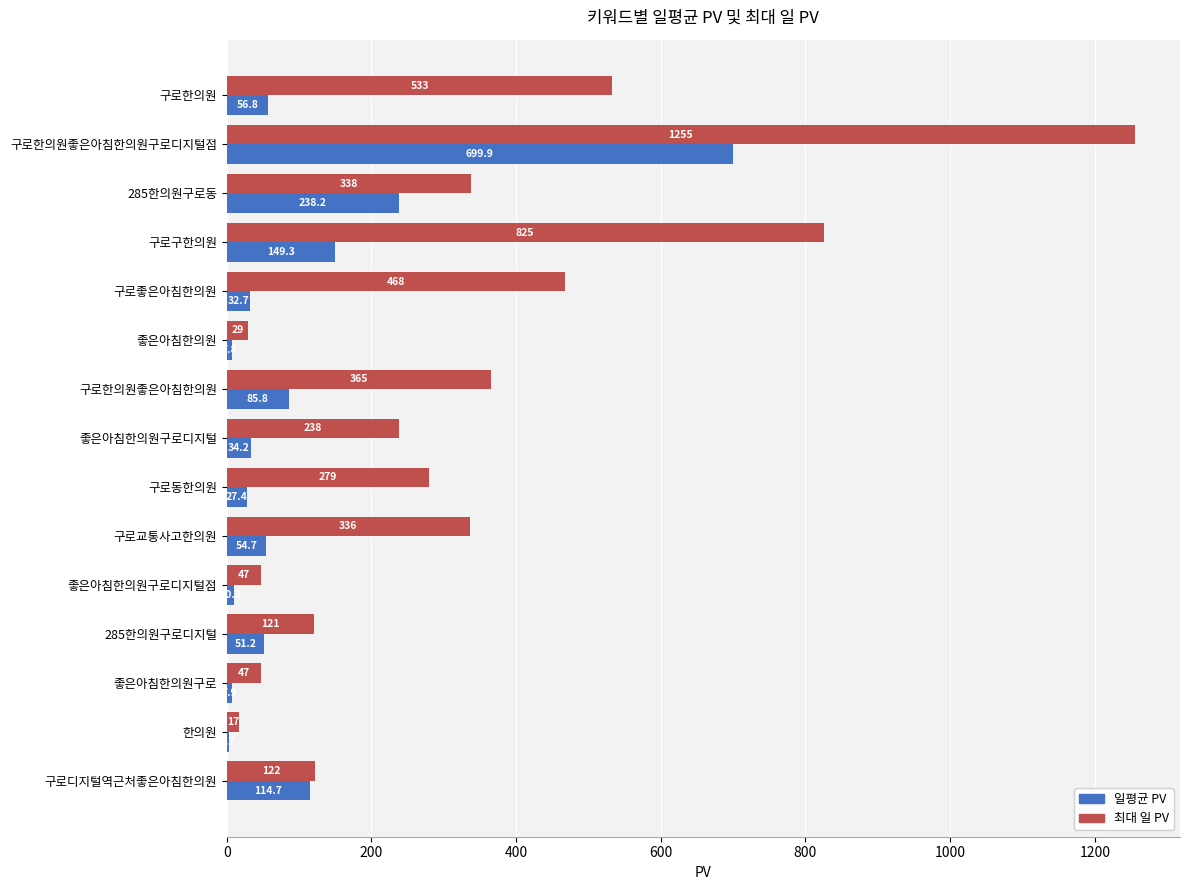

How many series are shown in this chart?

2